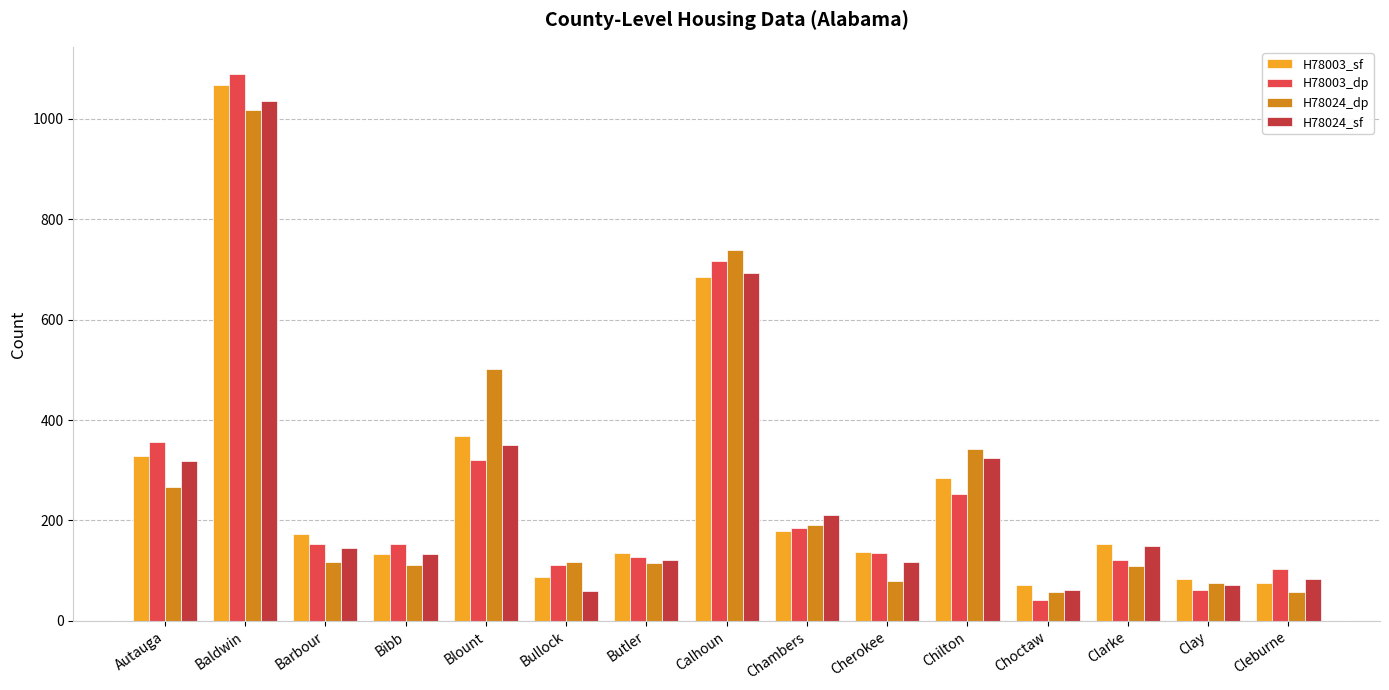

How many values in the H78024_dp series are below 117?

7